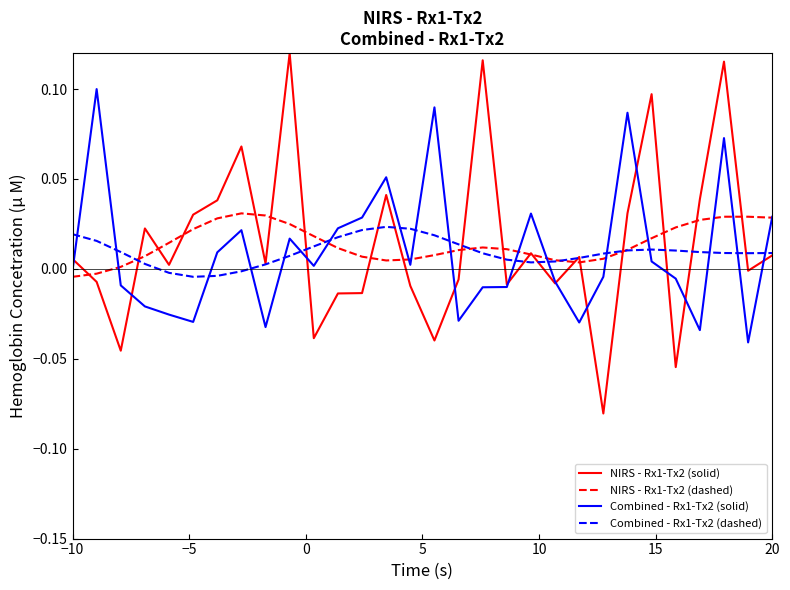

Which series has the widest spread of values?

NIRS - Rx1-Tx2 (solid)